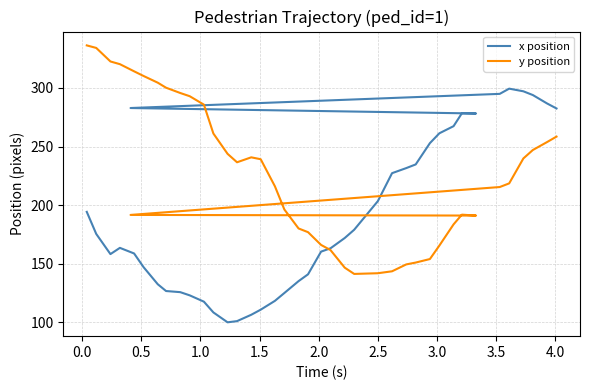

Which series has the widest spread of values?

x position